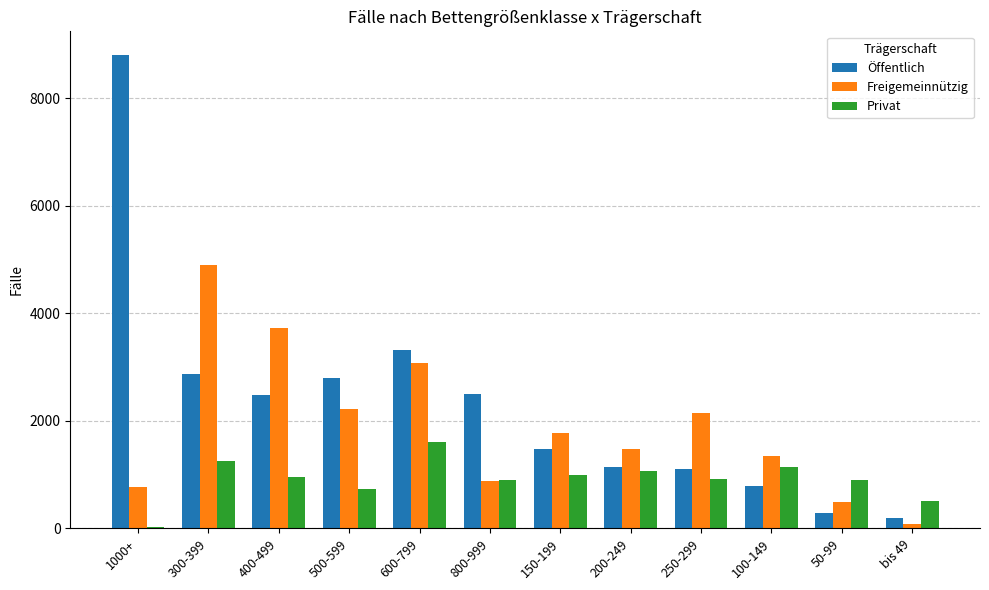

What is the sum of all Öffentlich values?

27746